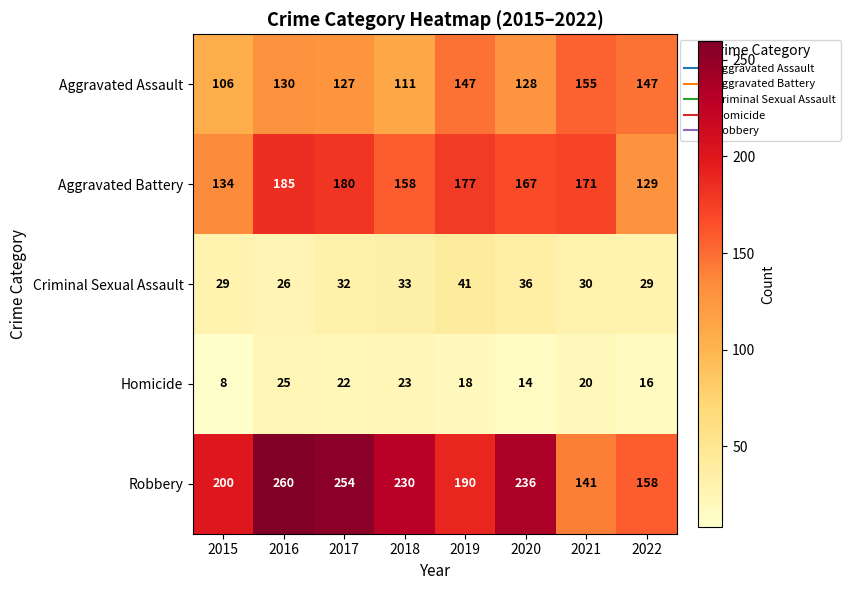

What is the difference between the Robbery values at 2016 and 2018?

30